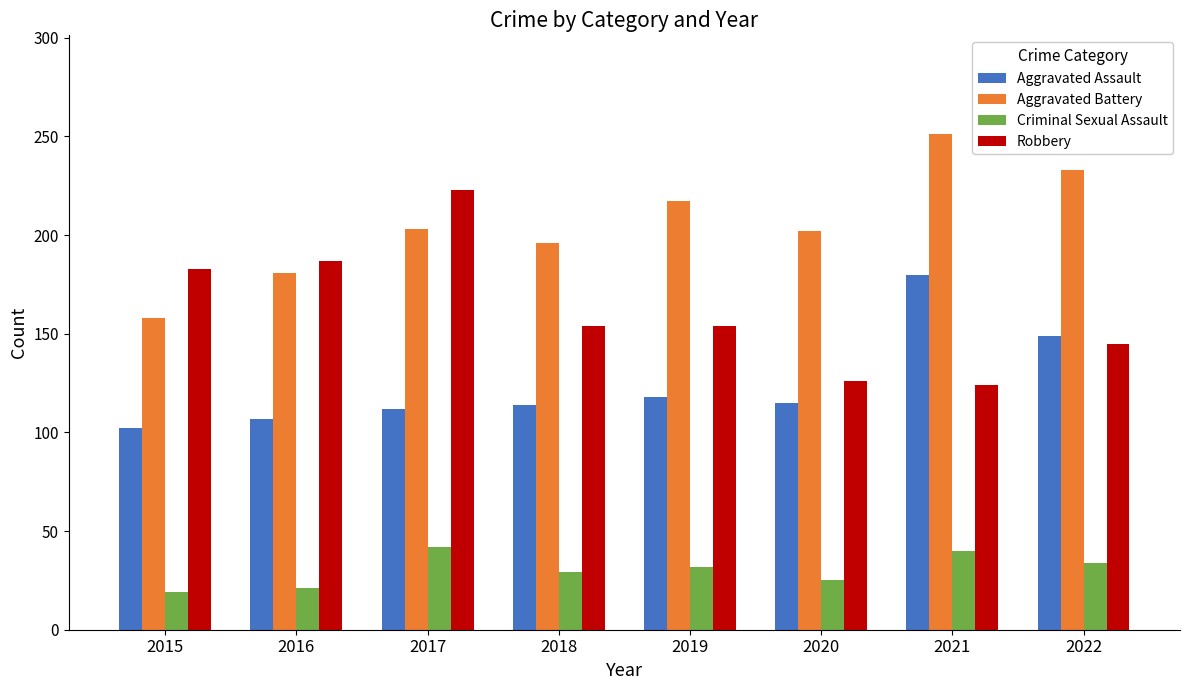

At which category is the sum across all series the highest?

2021